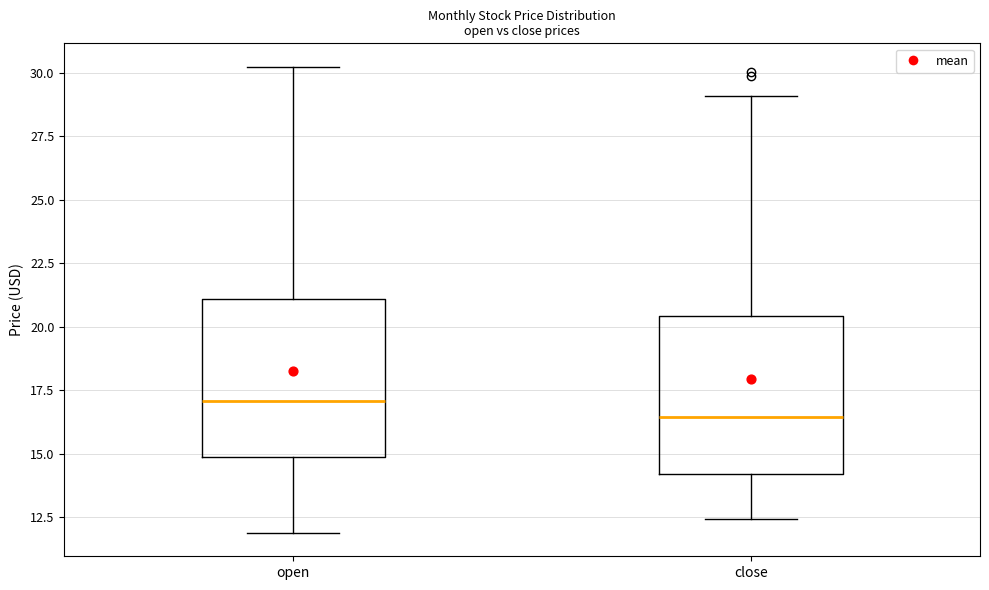

Which box has the highest median line?

open